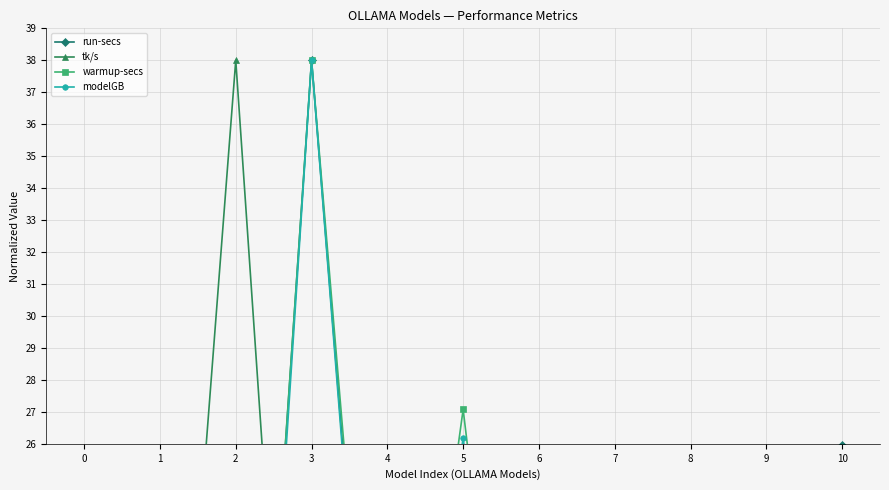

How many lines are shown in the chart?

4